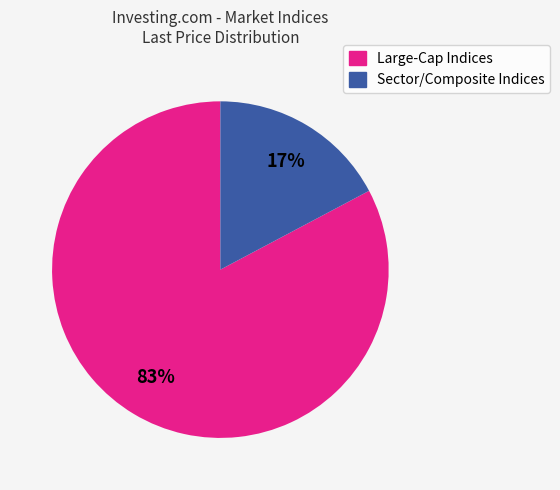

To the nearest percent, what is the difference between the largest and smallest slice percentages?

66%